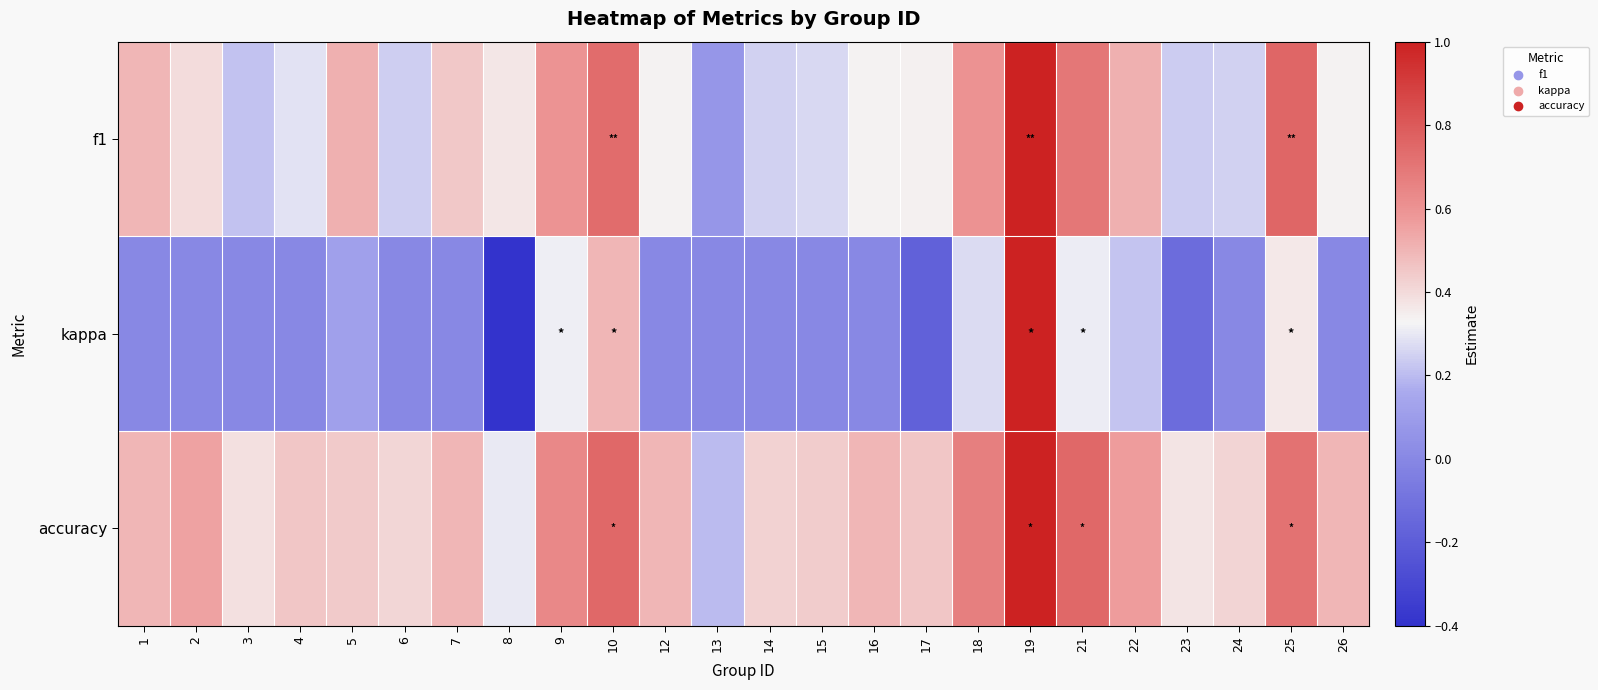

Rank the series at 9 from lowest to highest value.

kappa, f1, accuracy